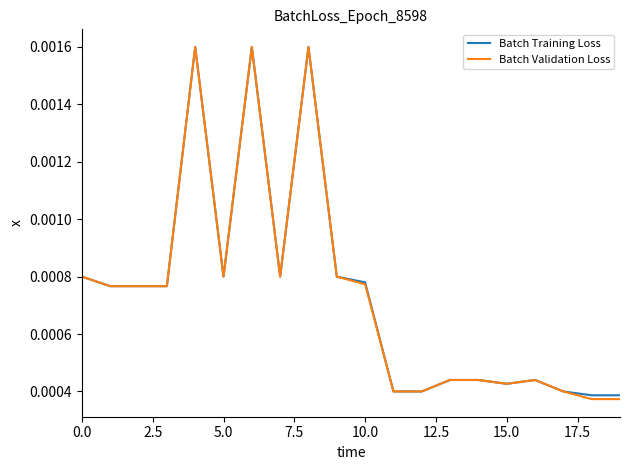

Rank the series by their maximum value, from highest to lowest.

Batch Training Loss, Batch Validation Loss